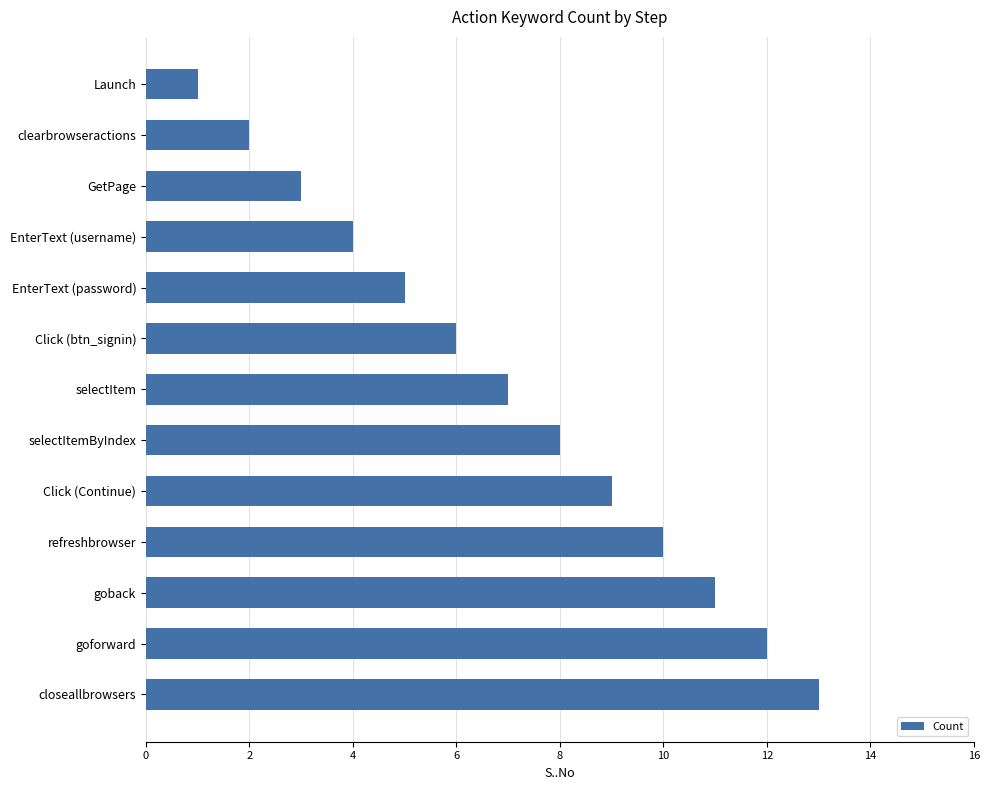

At which category does the chart reach its peak across all series?

closeallbrowsers